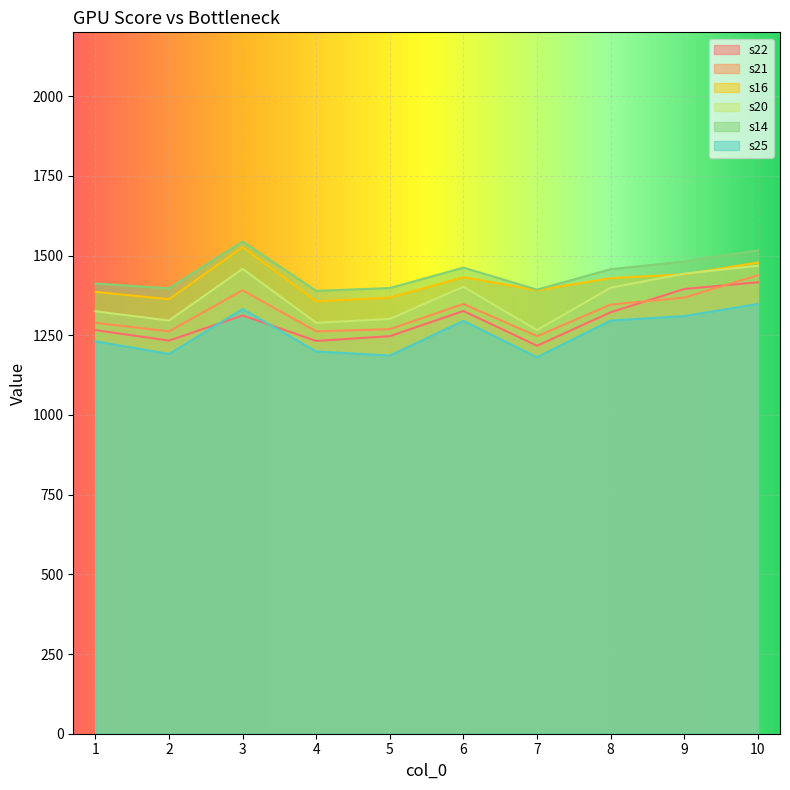

What is the sum of all s21 values?

13220